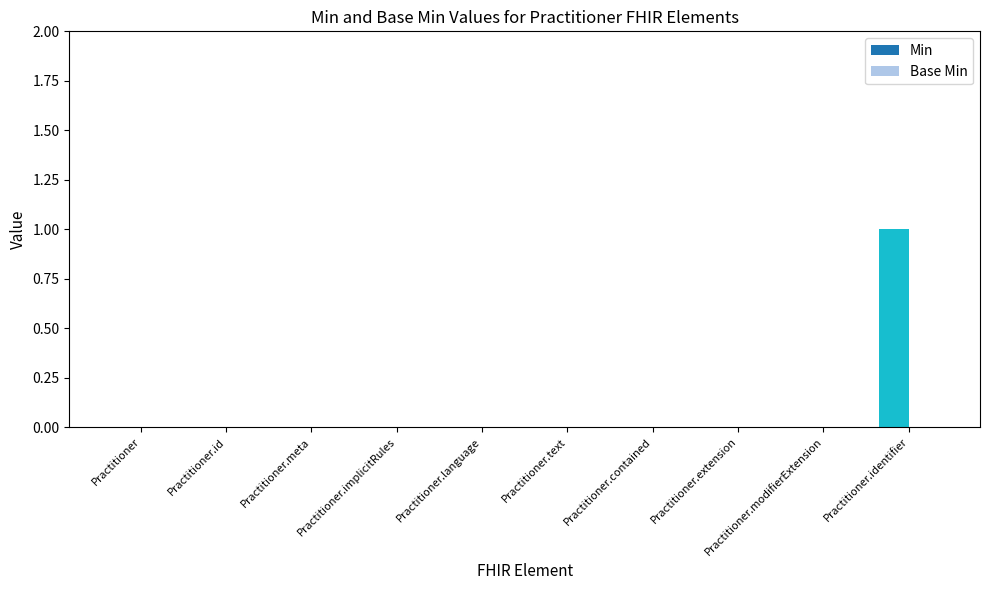

What is the change in value from Practitioner.extension to Practitioner.identifier?

+1